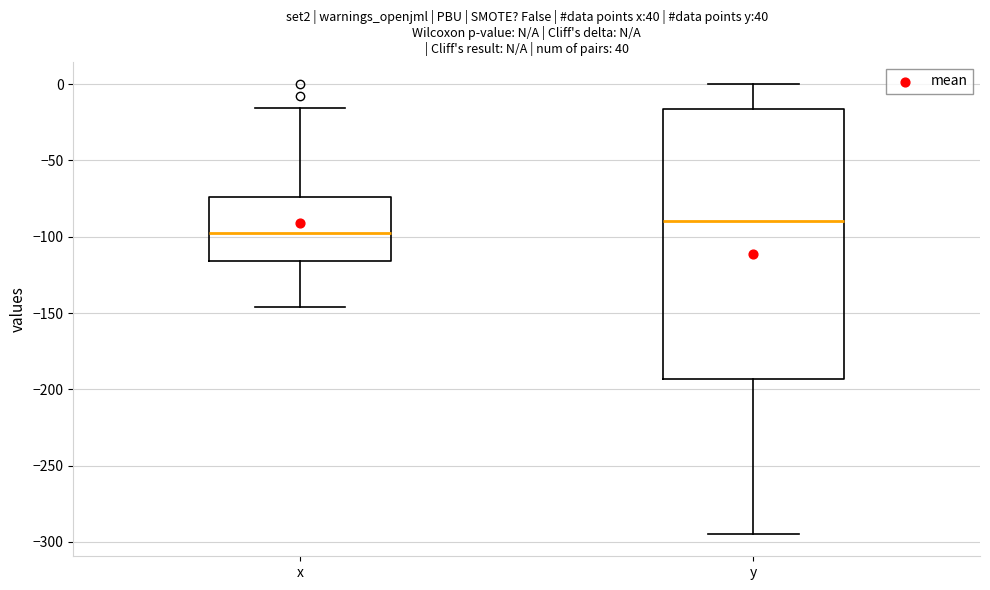

Which box's median line is the lowest?

x